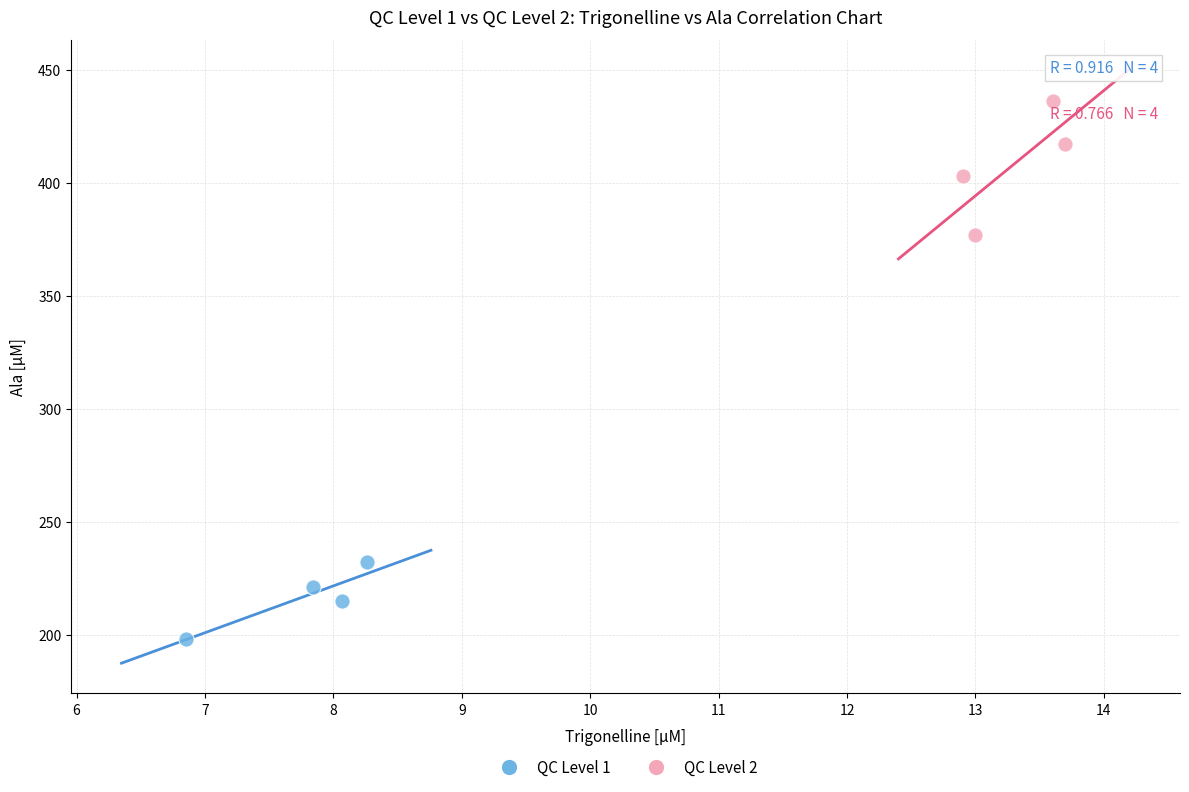

Which series reaches the minimum Y coordinate?

QC Level 1